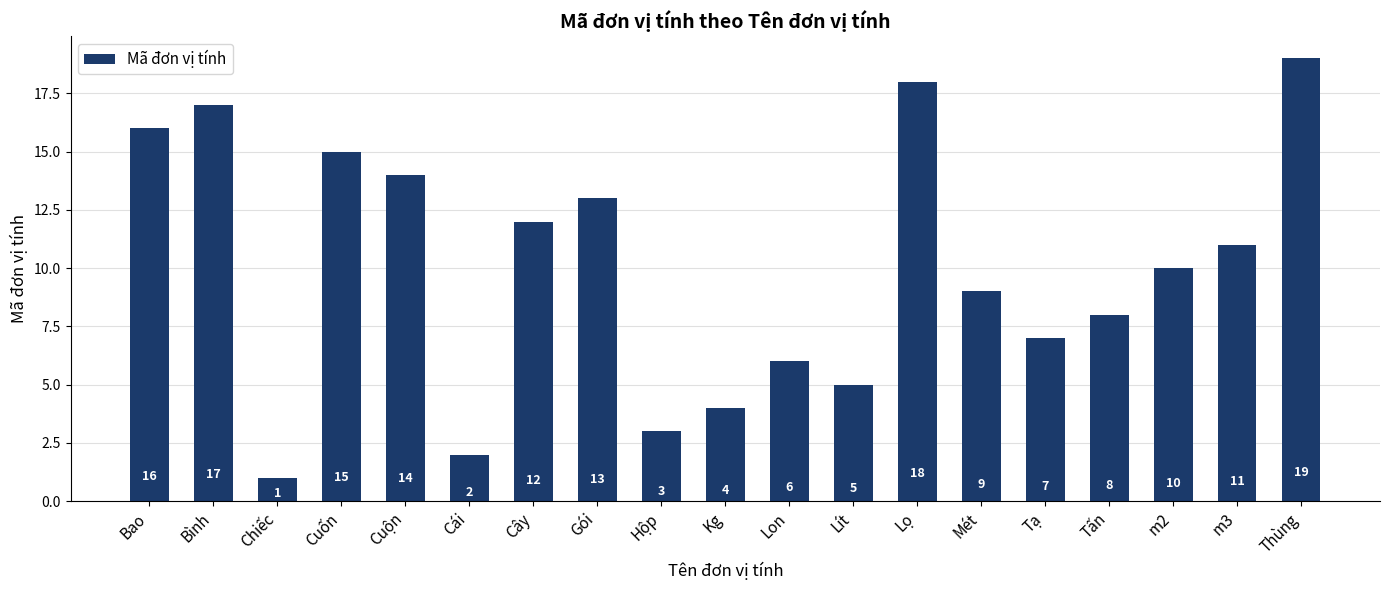

At which category does the chart reach its peak across all series?

Thùng